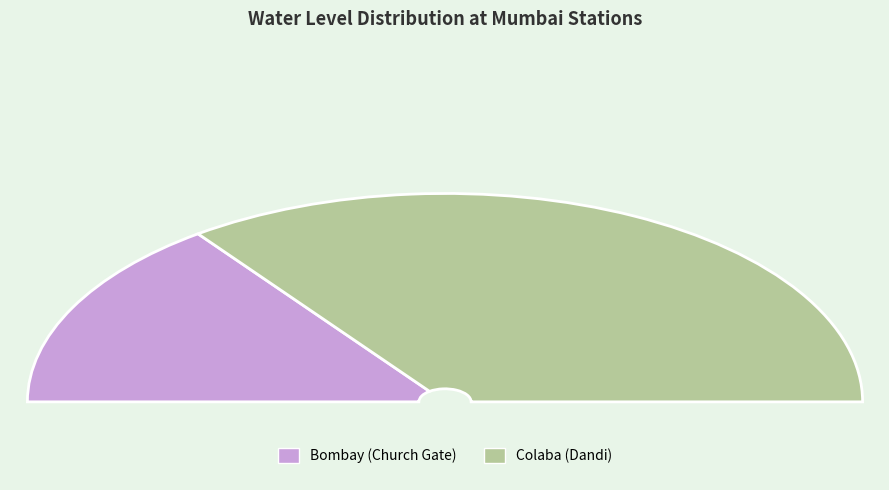

What percentage do Colaba (Dandi) and Bombay (Church Gate) together represent?

100.0%